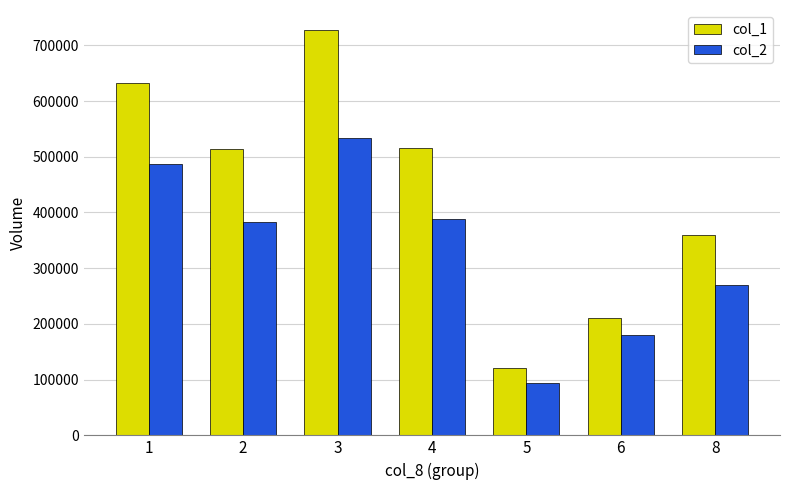

Count the number of data series in this chart.

2